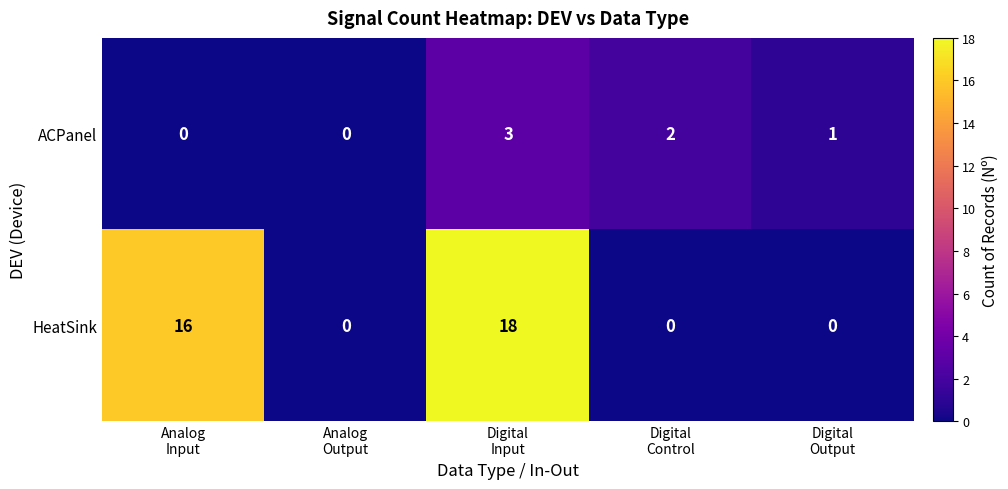

At which label does HeatSink reach its minimum?

Analog Output